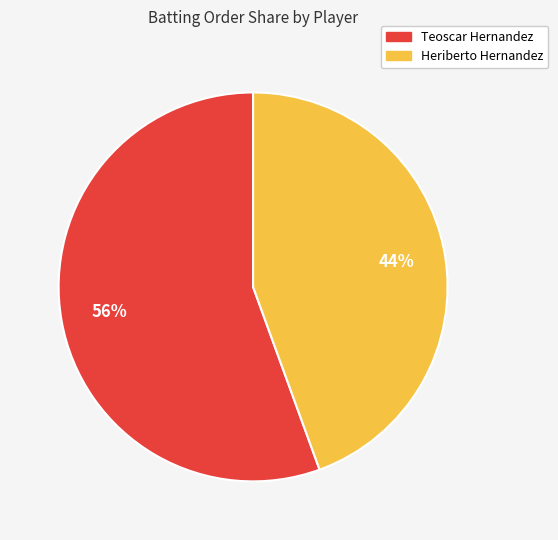

Between Heriberto Hernandez and Teoscar Hernandez, which is larger?

Teoscar Hernandez